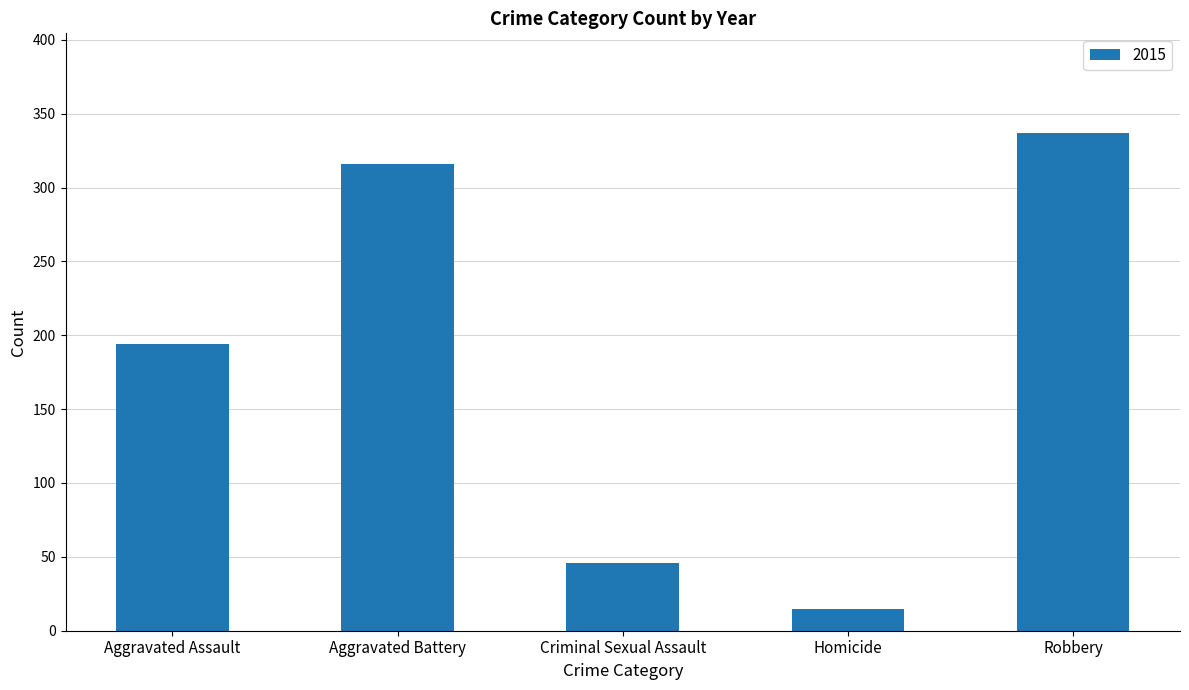

Where is the data nearest to the value 176?

Aggravated Assault